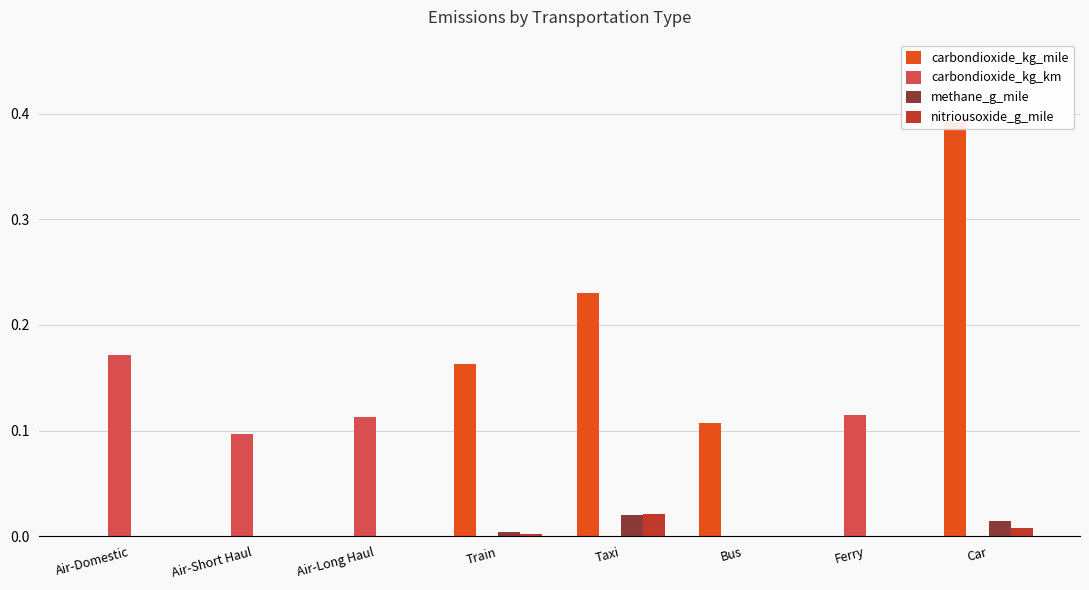

How many values in the methane_g_mile series exceed 0?

4